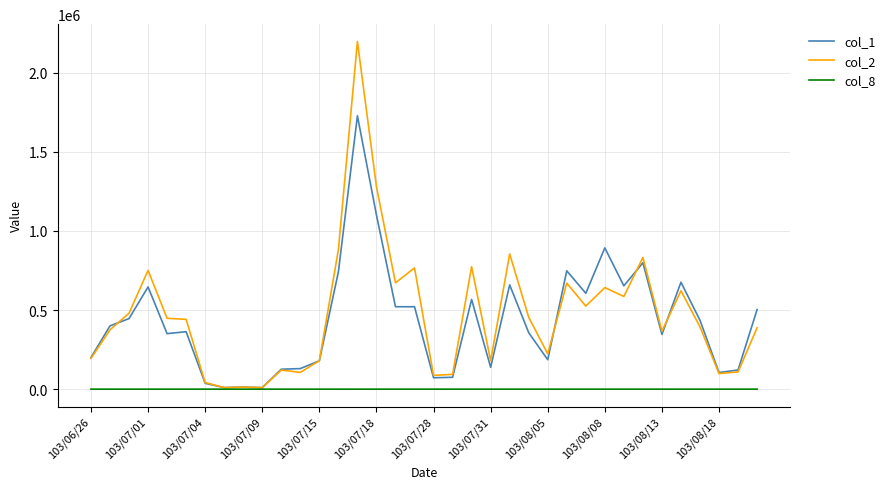

How many values in the col_8 series are below 7?

18